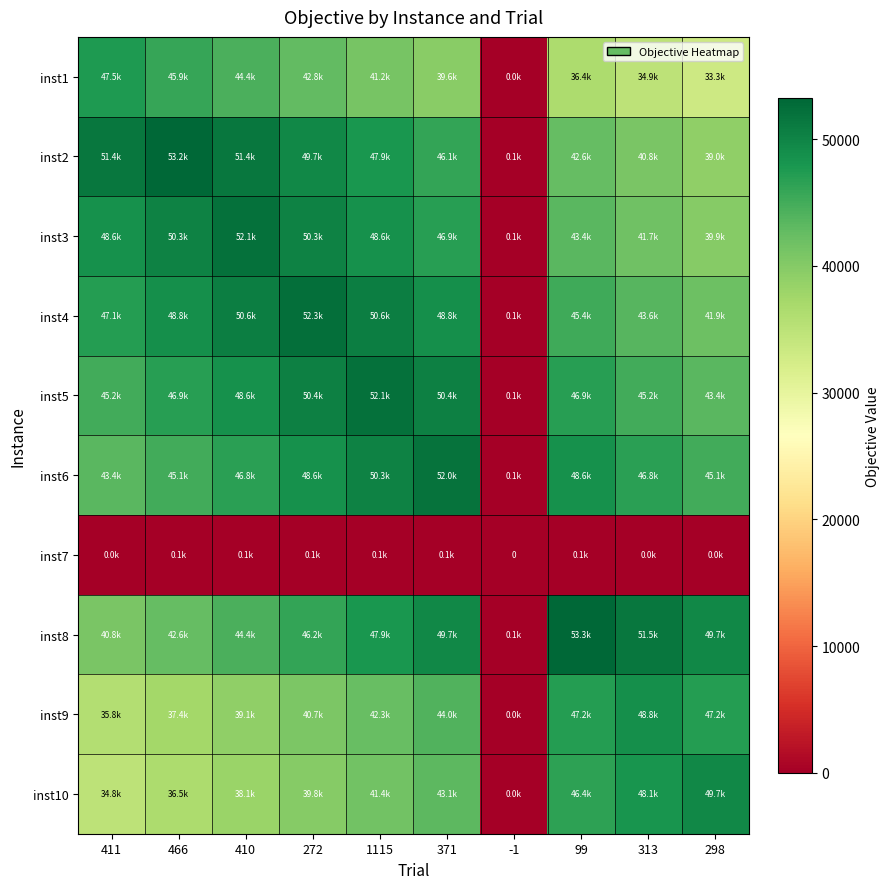

At which category is the sum across all series the highest?

1115